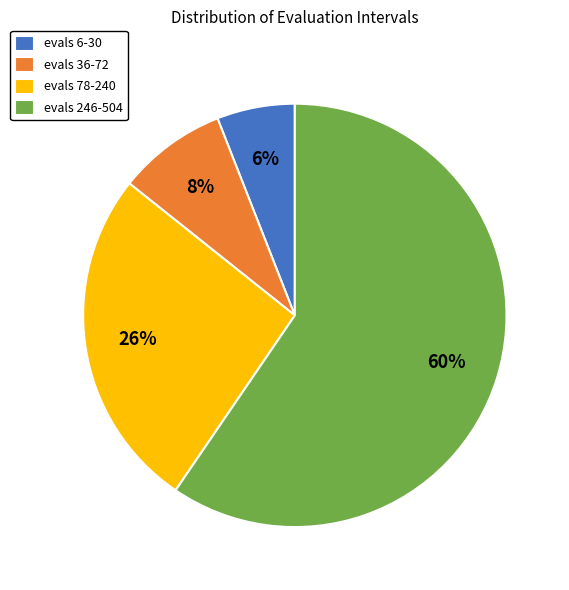

To the nearest percent, what is the average slice percentage?

25%